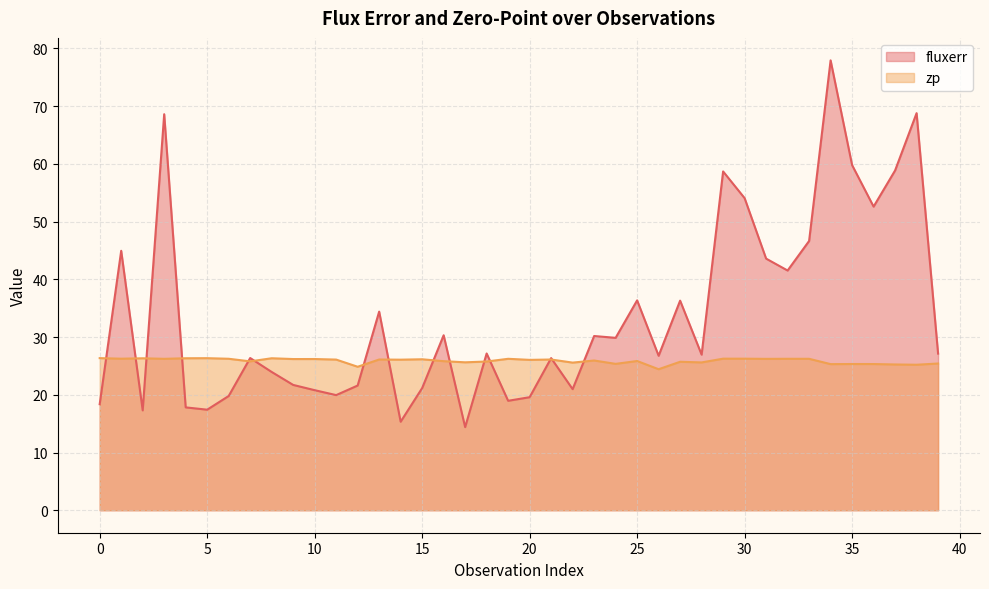

Which series has the largest total across all categories?

fluxerr